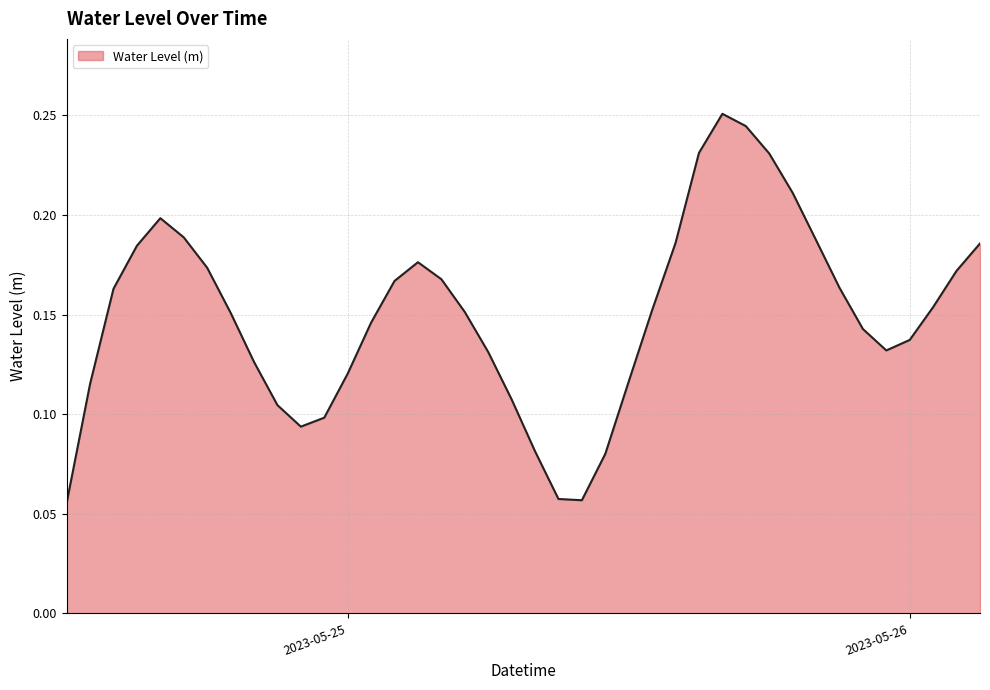

Where is the first local maximum?

2023-05-24 16:00:00